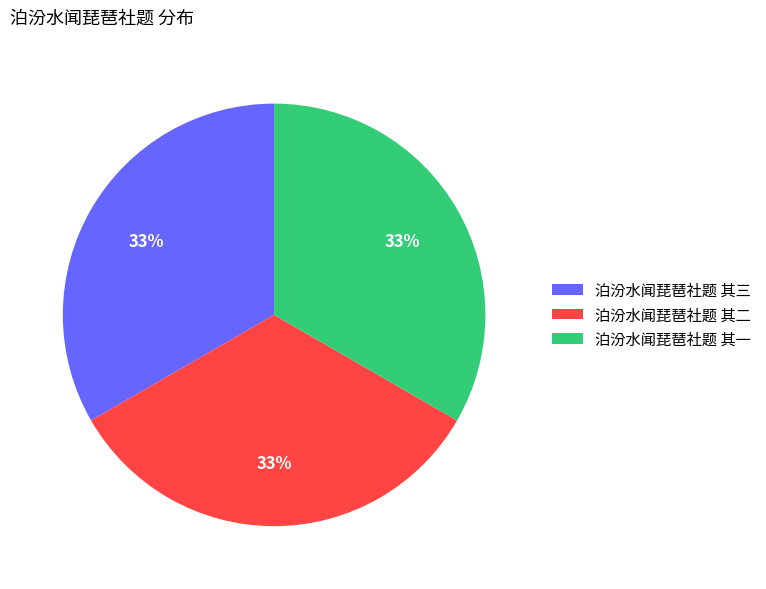

To the nearest percent, what percentage of the pie is 泊汾水闻琵琶社题 其二?

33%